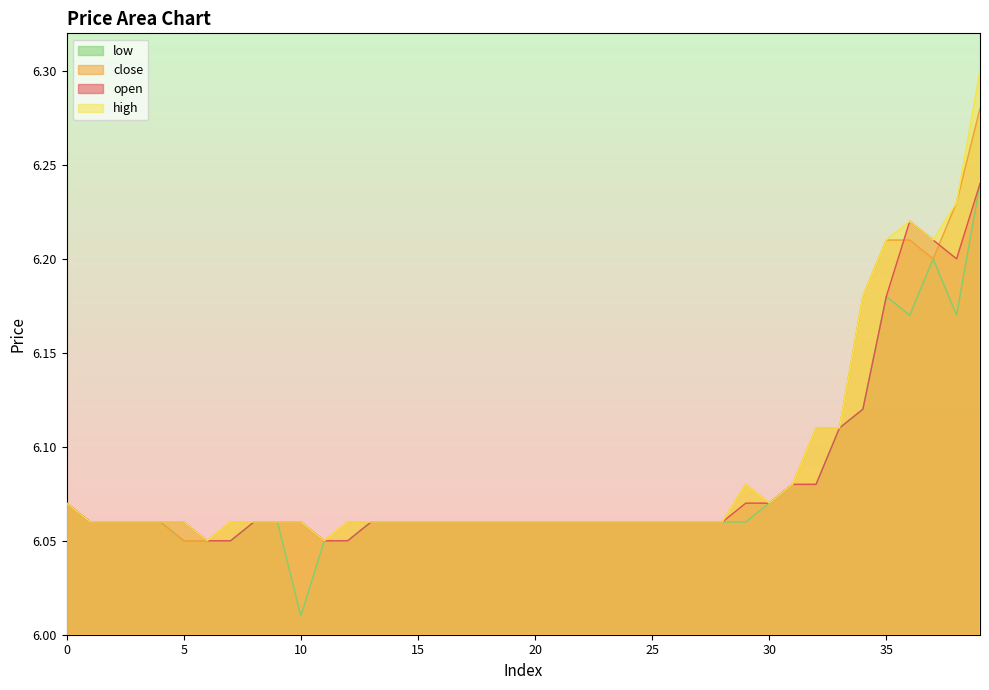

At how many categories does at least one series exceed 6?

40